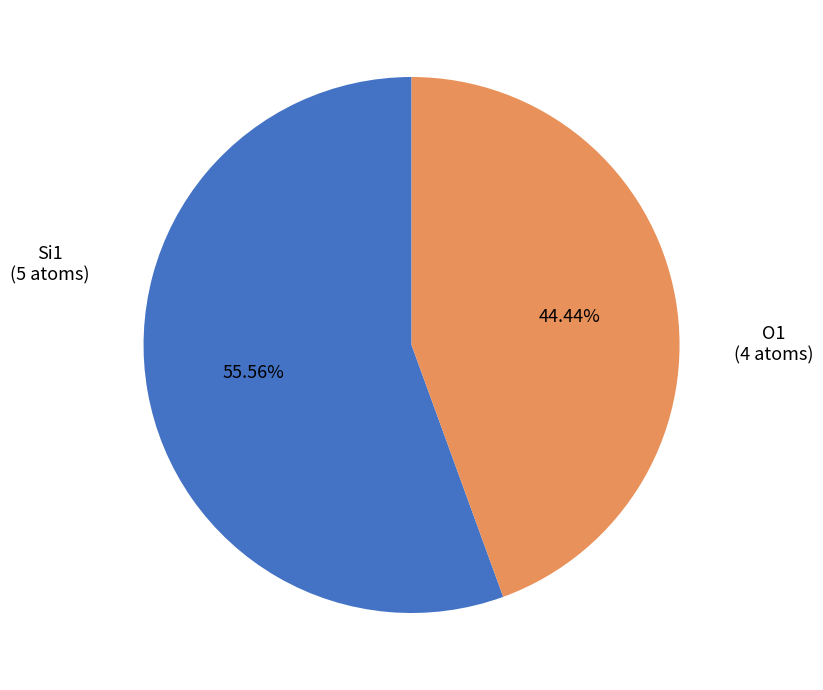

Is there a majority slice in this chart?

Yes